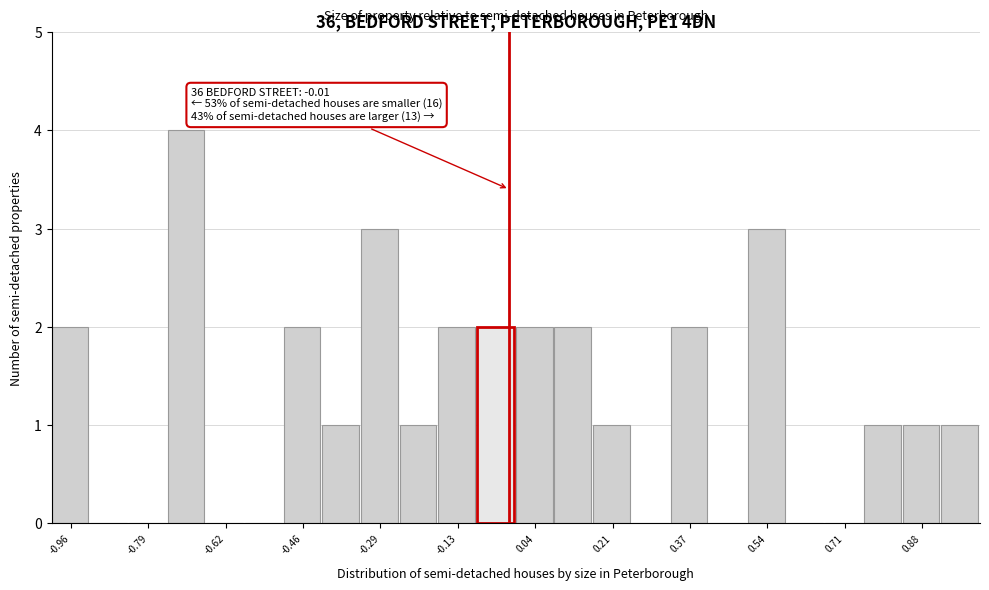

Over which range of the x-axis is the bar tallest?

-0.74 to -0.66